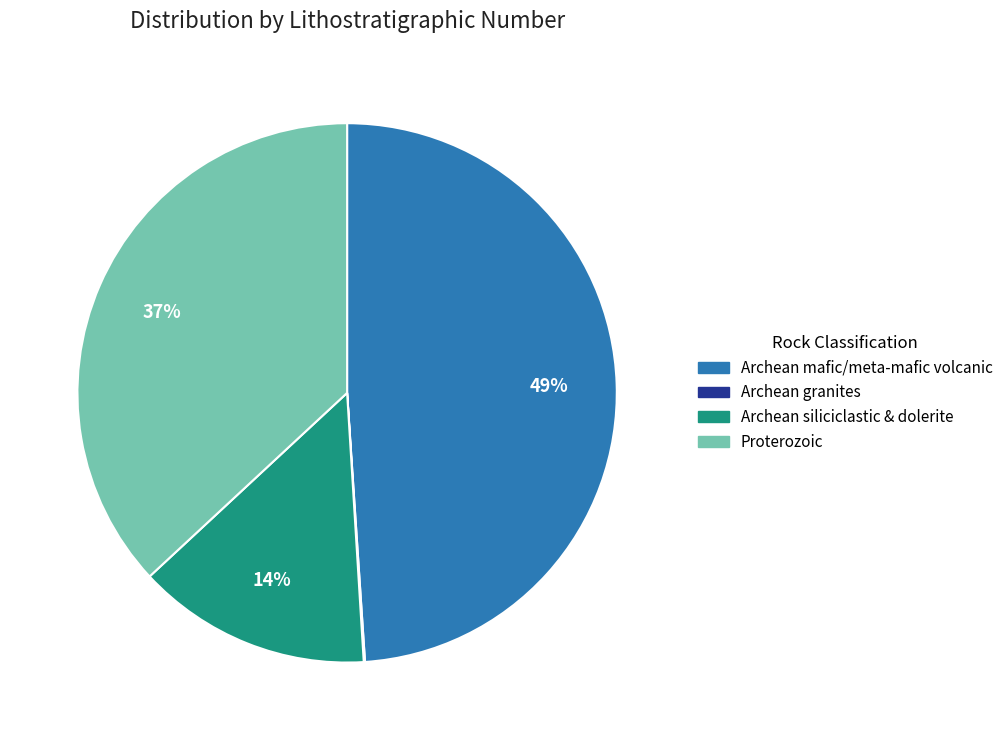

To the nearest percent, what is the difference between the largest and smallest slice percentages?

49%